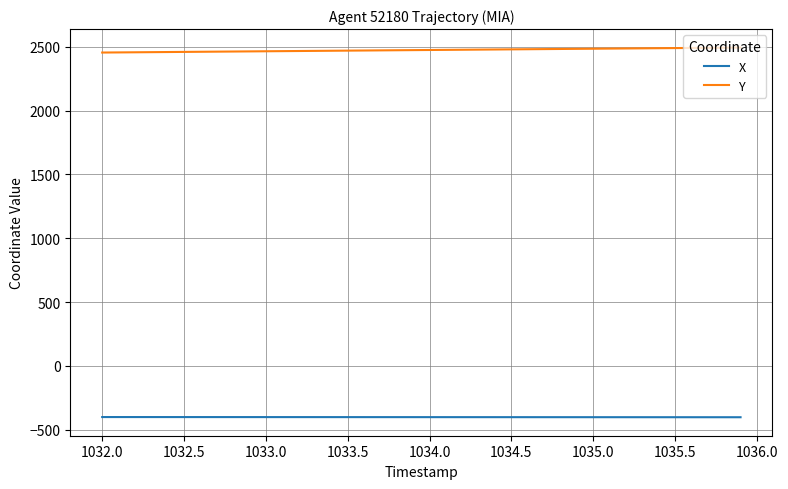

Which series has the widest spread of values?

Y